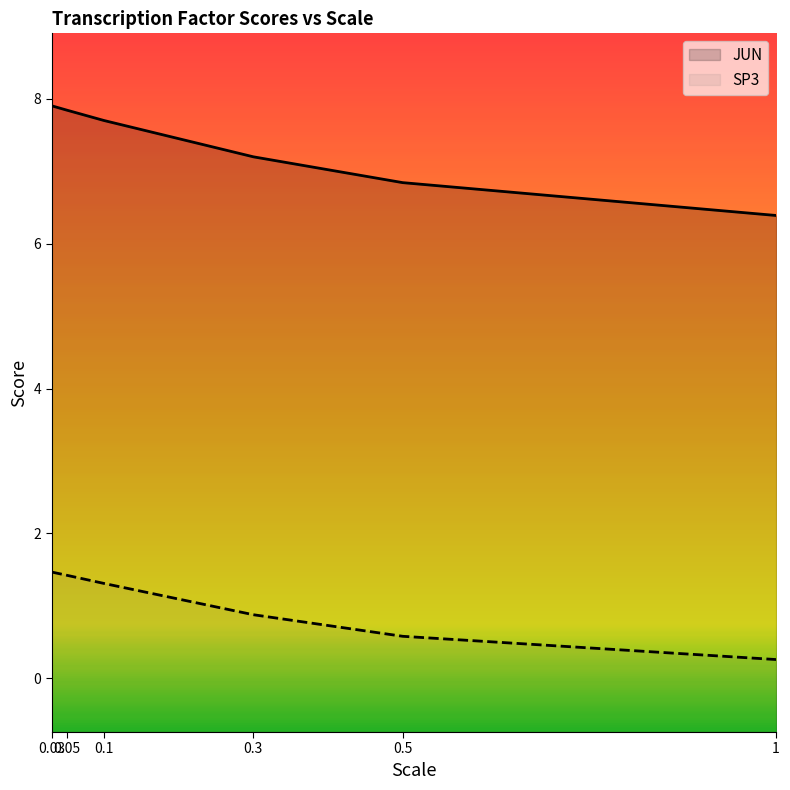

What is the label of the 2nd point from the left?

0.05